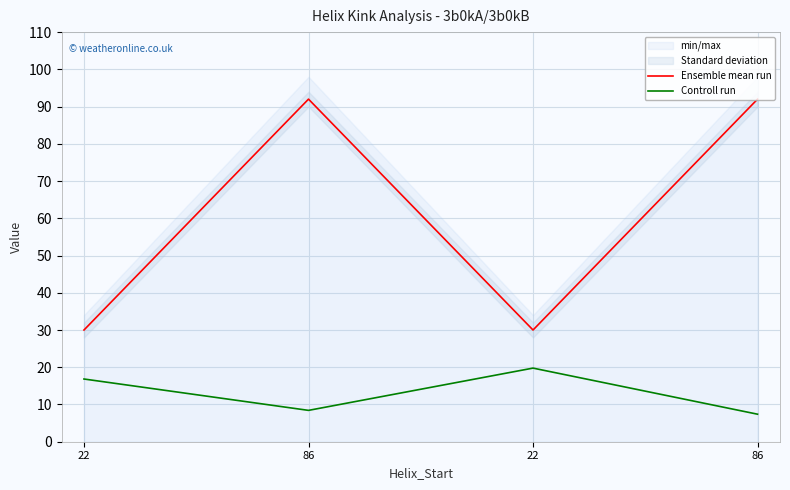

At which category is the sum across all series the highest?

86